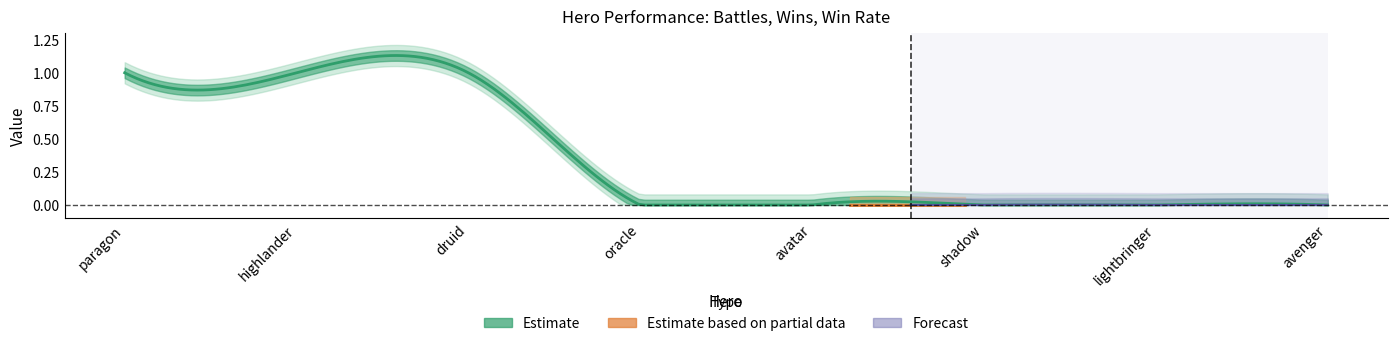

Count the wins values in the range 0 to 1.

8